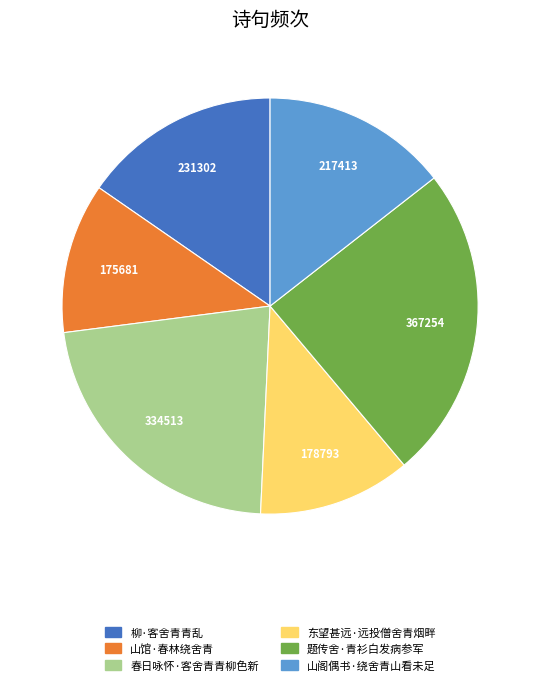

Is it true that 春日咏怀·客舍青青柳色新 is 22% of the pie?

True